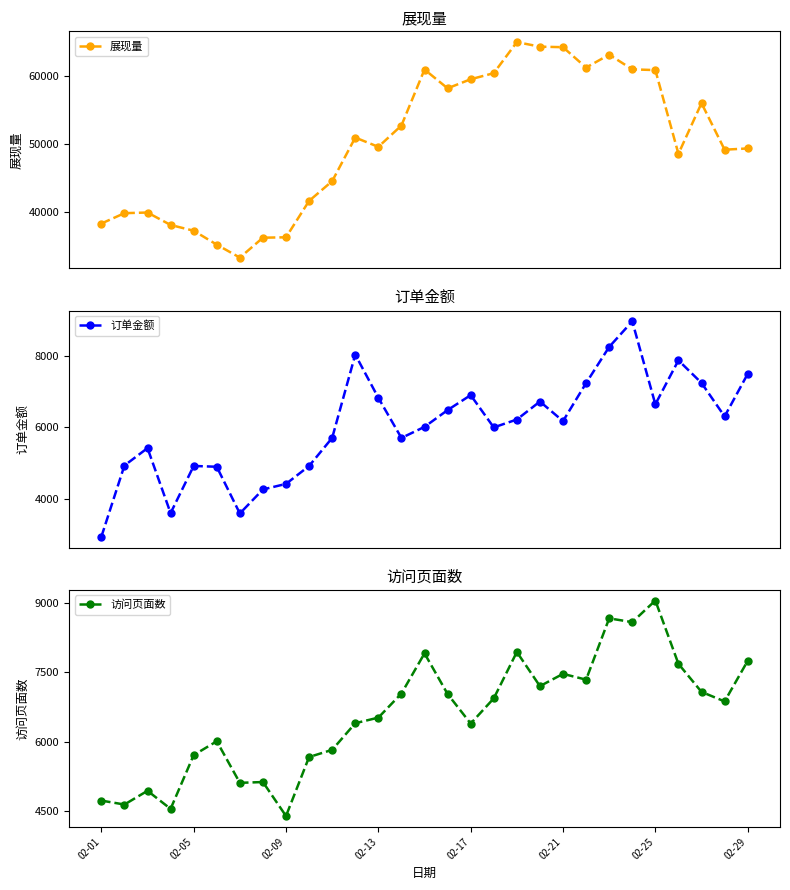

What is the lowest value of the 展现量 series?

33294